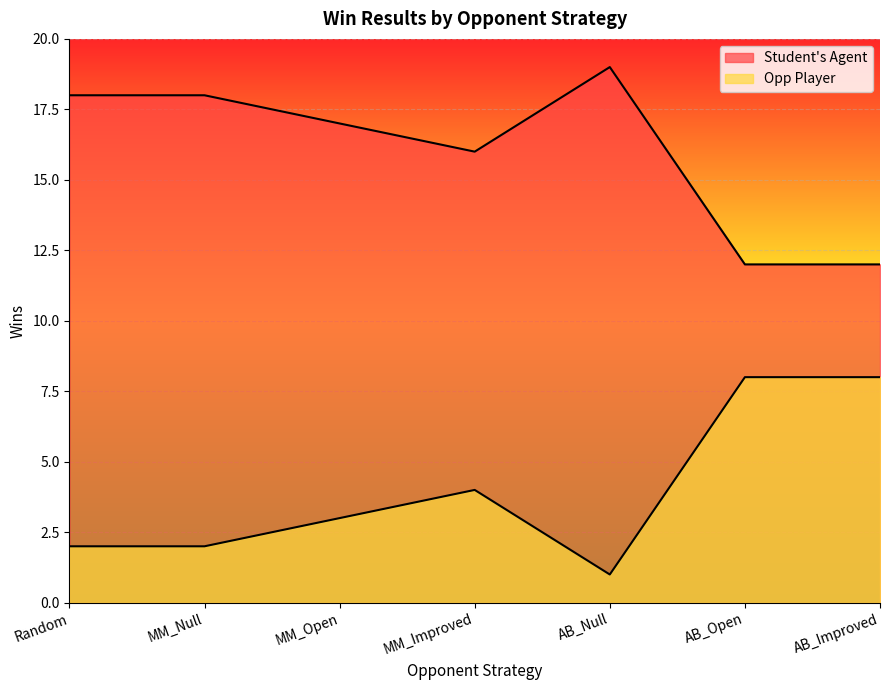

Where does the Opp Player series first go above 3?

MM_Improved